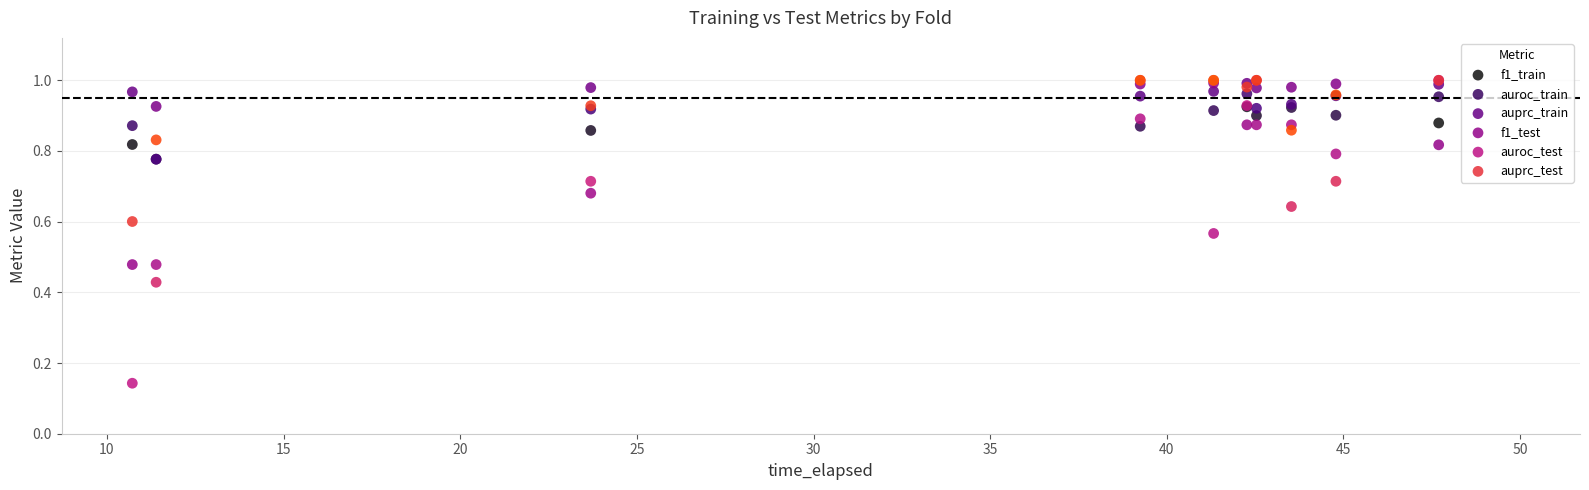

What are all the series names shown in the legend?

f1_train, auroc_train, auprc_train, f1_test, auroc_test, auprc_test